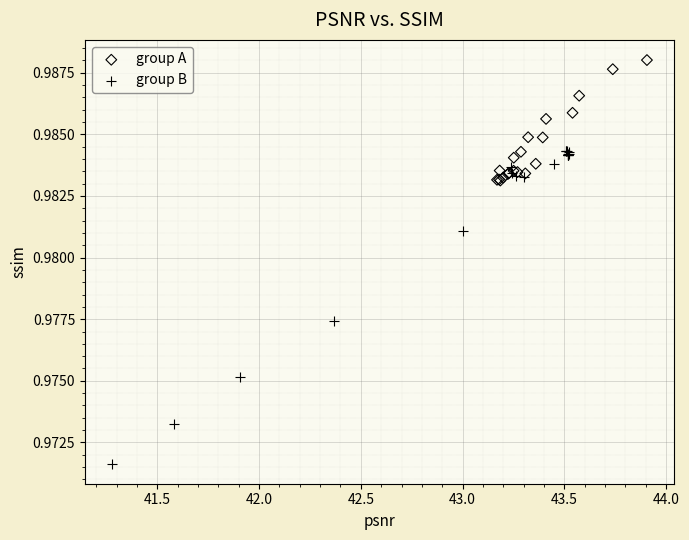

What are all the series names shown in the legend?

group A, group B